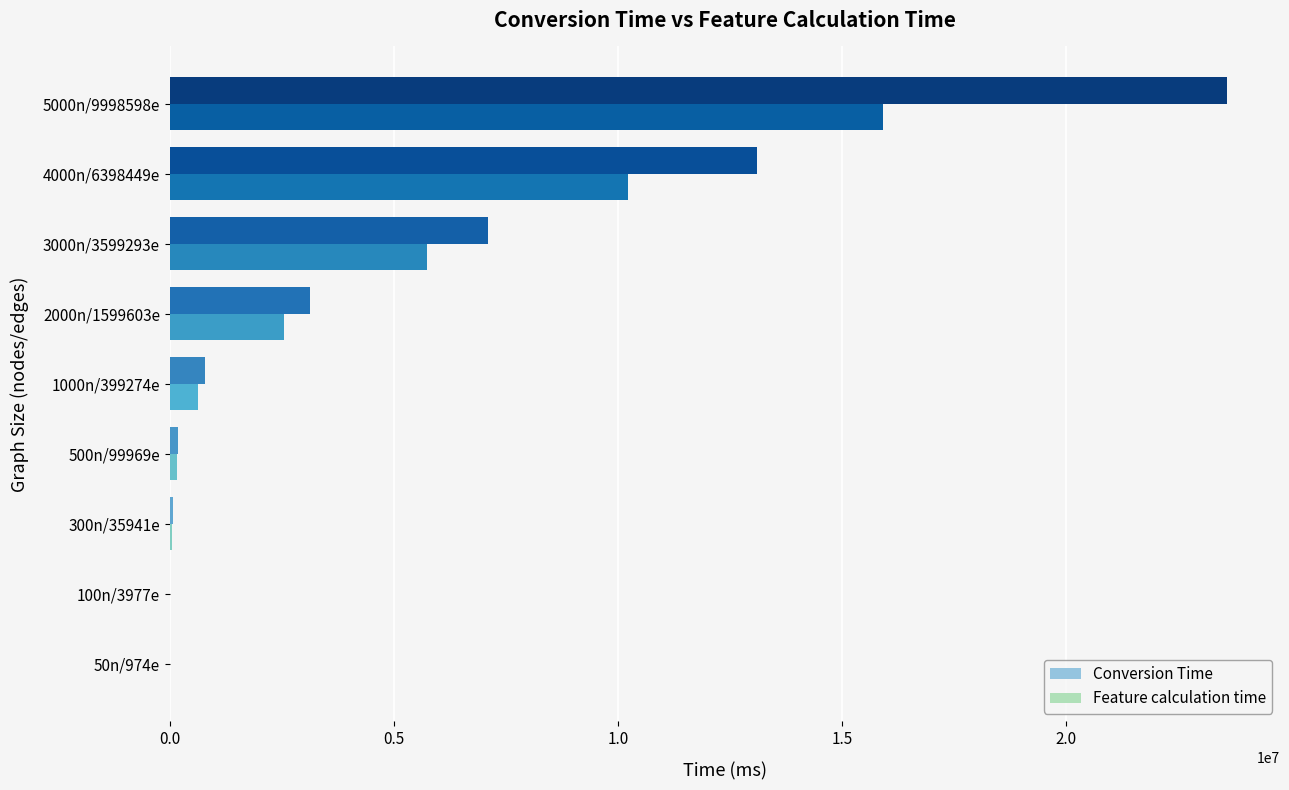

What is the highest value of the Conversion Time series?

23590440.0